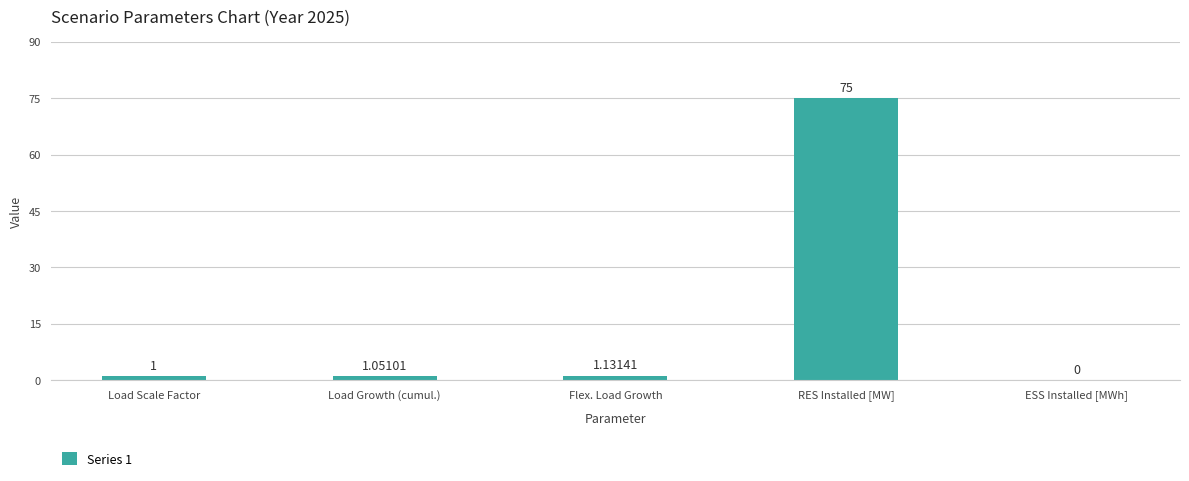

At which label is the value closest to 37?

Flex. Load Growth